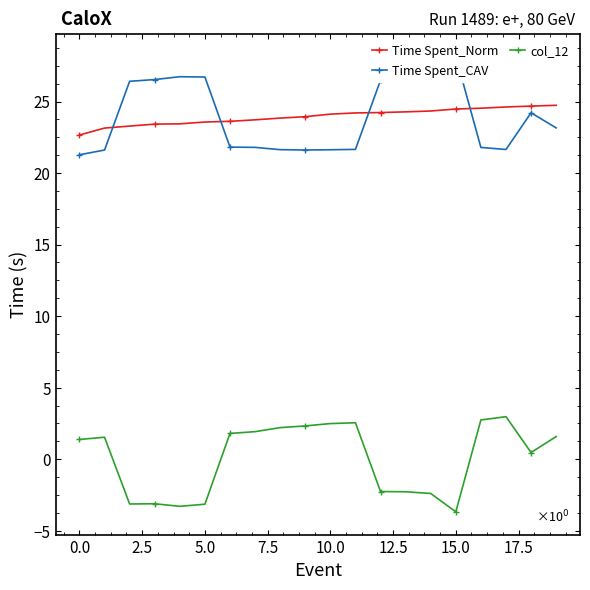

List the series in order of their peak value, lowest first.

col_12, Time Spent_Norm, Time Spent_CAV